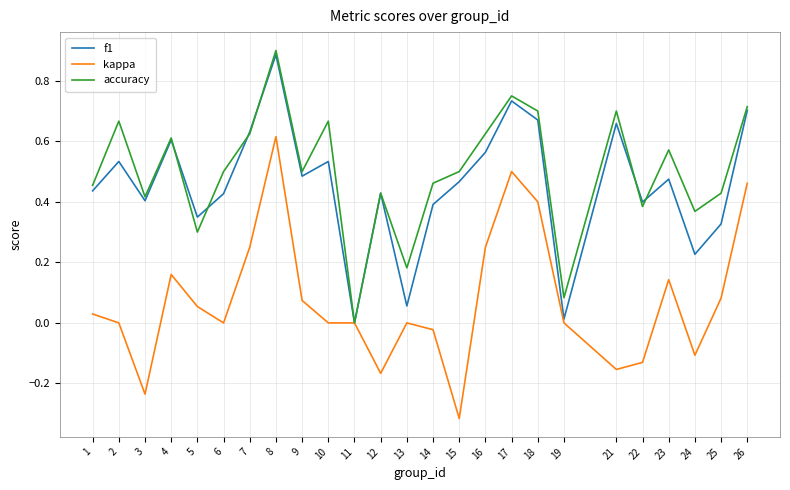

What is the sum of all kappa values?

1.9